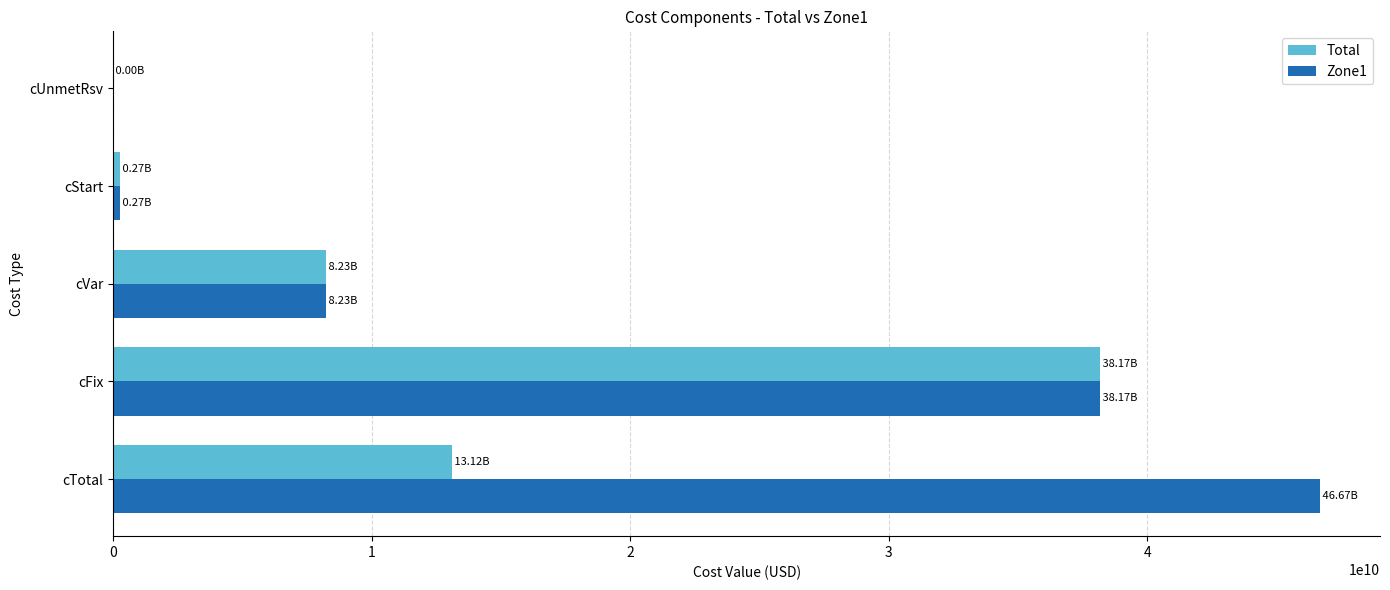

How many data points in Zone1 are above 8234591243?

3